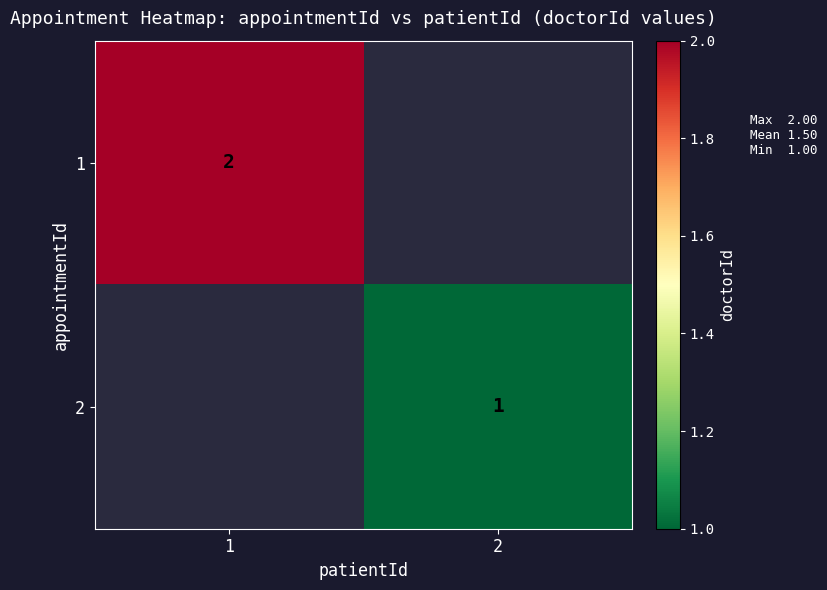

At how many categories does at least one series exceed 1?

1